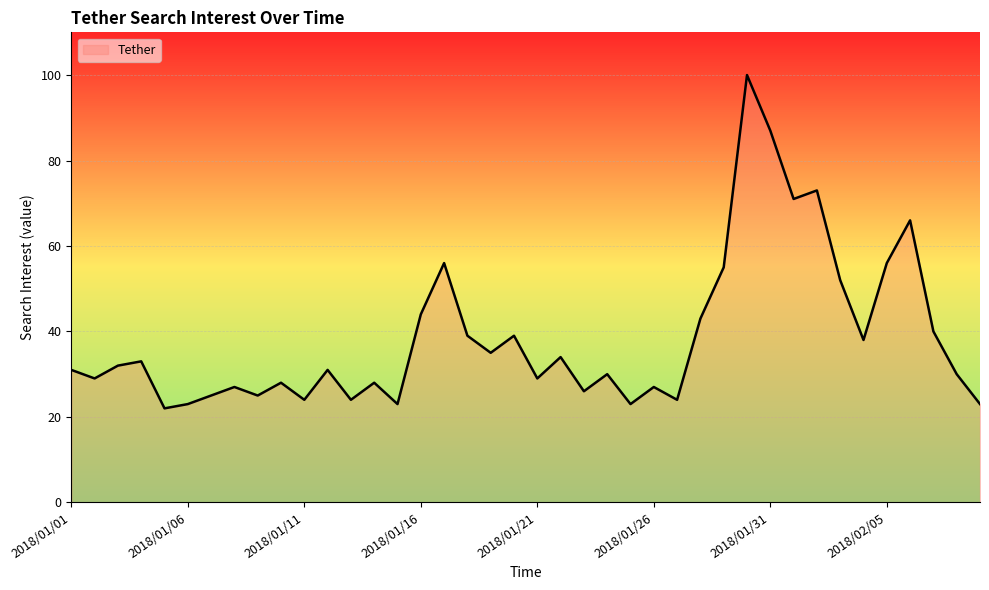

What is the minimum value shown in the chart?

22